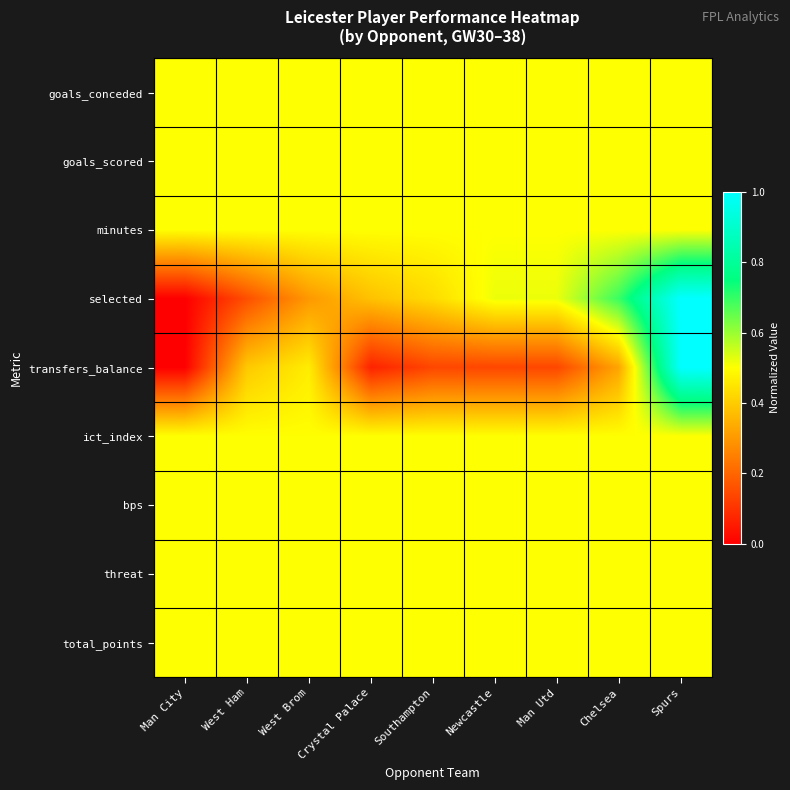

Reading left to right, list all the values displayed in this chart.

goals_conceded: Man City=0.5	West Ham=0.5	West Brom=0.5	Crystal Palace=0.5	Southampton=0.5	Newcastle=0.5	Man Utd=0.5	Chelsea=0.5	Spurs=0.5
goals_scored: Man City=0.5	West Ham=0.5	West Brom=0.5	Crystal Palace=0.5	Southampton=0.5	Newcastle=0.5	Man Utd=0.5	Chelsea=0.5	Spurs=0.5
minutes: Man City=0.5	West Ham=0.5	West Brom=0.5	Crystal Palace=0.5	Southampton=0.5	Newcastle=0.5	Man Utd=0.5	Chelsea=0.5	Spurs=0.5
selected: Man City=0.0	West Ham=0.2	West Brom=0.3	Crystal Palace=0.4	Southampton=0.4	Newcastle=0.5	Man Utd=0.5	Chelsea=0.7	Spurs=1.0
transfers_balance: Man City=0.0	West Ham=0.4	West Brom=0.5	Crystal Palace=0.1	Southampton=0.1	Newcastle=0.1	Man Utd=0.1	Chelsea=0.3	Spurs=1.0
ict_index: Man City=0.5	West Ham=0.5	West Brom=0.5	Crystal Palace=0.5	Southampton=0.5	Newcastle=0.5	Man Utd=0.5	Chelsea=0.5	Spurs=0.5
bps: Man City=0.5	West Ham=0.5	West Brom=0.5	Crystal Palace=0.5	Southampton=0.5	Newcastle=0.5	Man Utd=0.5	Chelsea=0.5	Spurs=0.5
threat: Man City=0.5	West Ham=0.5	West Brom=0.5	Crystal Palace=0.5	Southampton=0.5	Newcastle=0.5	Man Utd=0.5	Chelsea=0.5	Spurs=0.5
total_points: Man City=0.5	West Ham=0.5	West Brom=0.5	Crystal Palace=0.5	Southampton=0.5	Newcastle=0.5	Man Utd=0.5	Chelsea=0.5	Spurs=0.5